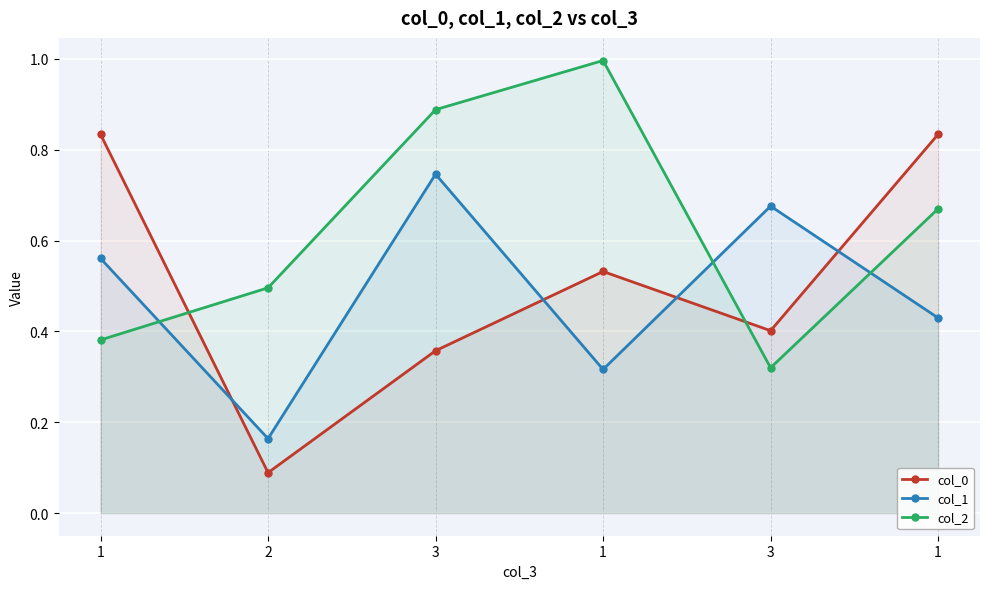

Reading left to right, transcribe all the data shown in this chart.

col_0: 1=0.8	2=0.1	3=0.4	1=0.5	3=0.4	1=0.8
col_1: 1=0.6	2=0.2	3=0.7	1=0.3	3=0.7	1=0.4
col_2: 1=0.4	2=0.5	3=0.9	1=1.0	3=0.3	1=0.7